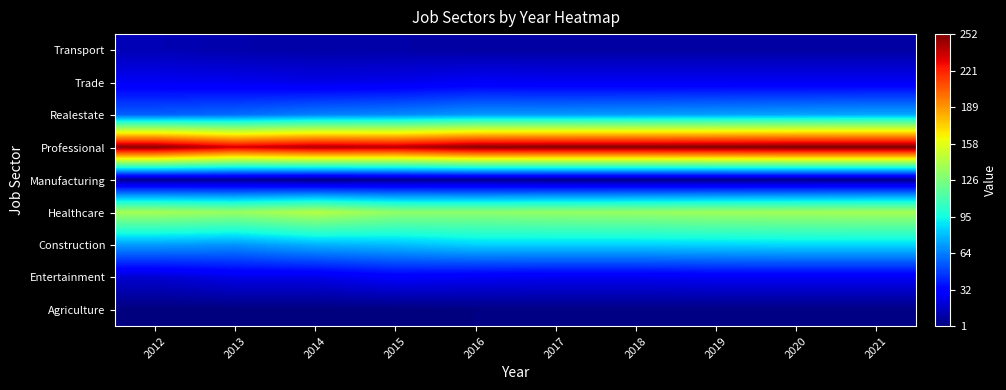

Reading left to right, transcribe all the data shown in this chart.

Agriculture: 2012=1	2013=1	2014=1	2015=1	2016=2	2017=2	2018=2	2019=2	2020=2	2021=2
Entertainment: 2012=19	2013=24	2014=24	2015=29	2016=27	2017=26	2018=26	2019=27	2020=27	2021=27
Construction: 2012=71	2013=69	2014=76	2015=79	2016=84	2017=84	2018=84	2019=85	2020=86	2021=86
Healthcare: 2012=139	2013=135	2014=144	2015=133	2016=132	2017=134	2018=135	2019=137	2020=138	2021=139
Manufacturing: 2012=6	2013=7	2014=4	2015=6	2016=6	2017=5	2018=5	2019=5	2020=5	2021=5
Professional: 2012=249	2013=233	2014=241	2015=239	2016=249	2017=250	2018=250	2019=251	2020=252	2021=252
Realestate: 2012=56	2013=59	2014=64	2015=66	2016=70	2017=70	2018=71	2019=72	2020=73	2021=74
Trade: 2012=27	2013=26	2014=24	2015=25	2016=28	2017=27	2018=27	2019=27	2020=27	2021=27
Transport: 2012=13	2013=11	2014=10	2015=10	2016=9	2017=9	2018=9	2019=9	2020=9	2021=9